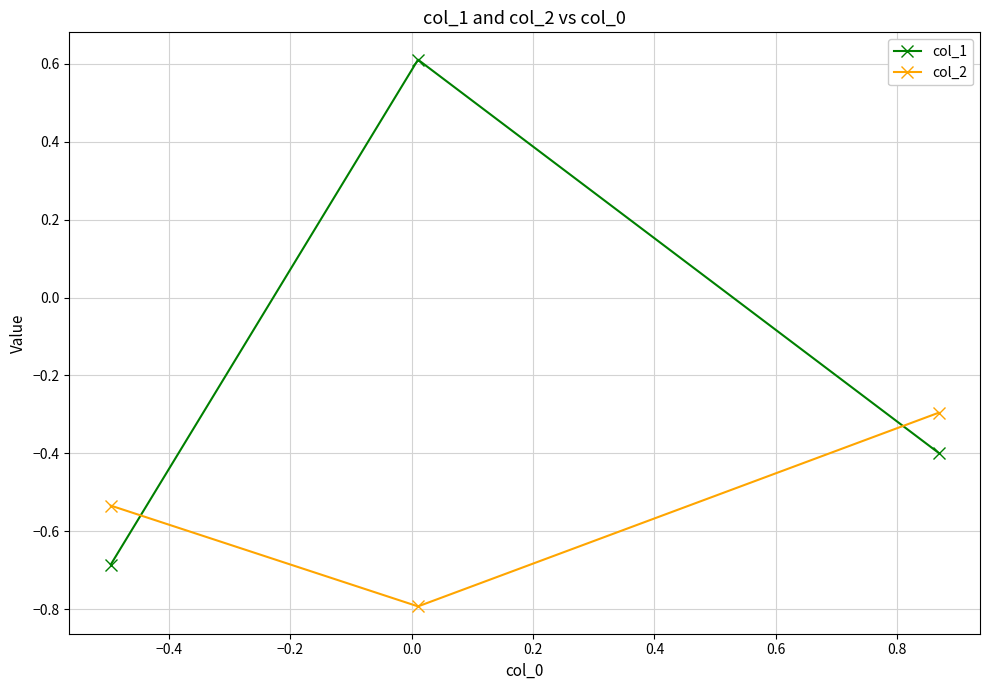

What is the greatest value displayed?

0.6